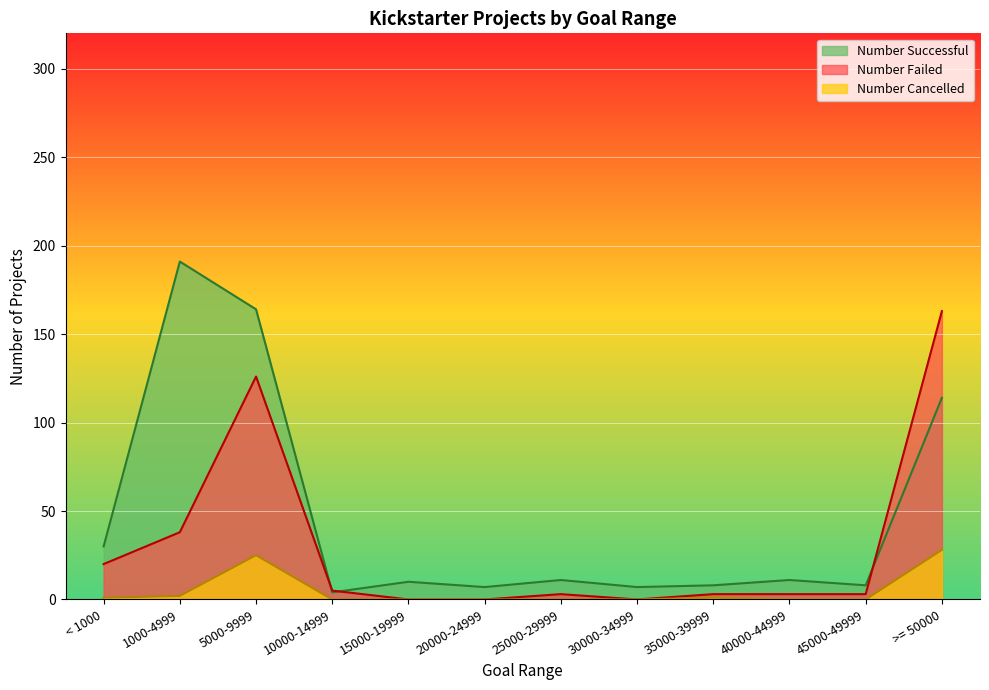

How many categories are shown in the chart?

12